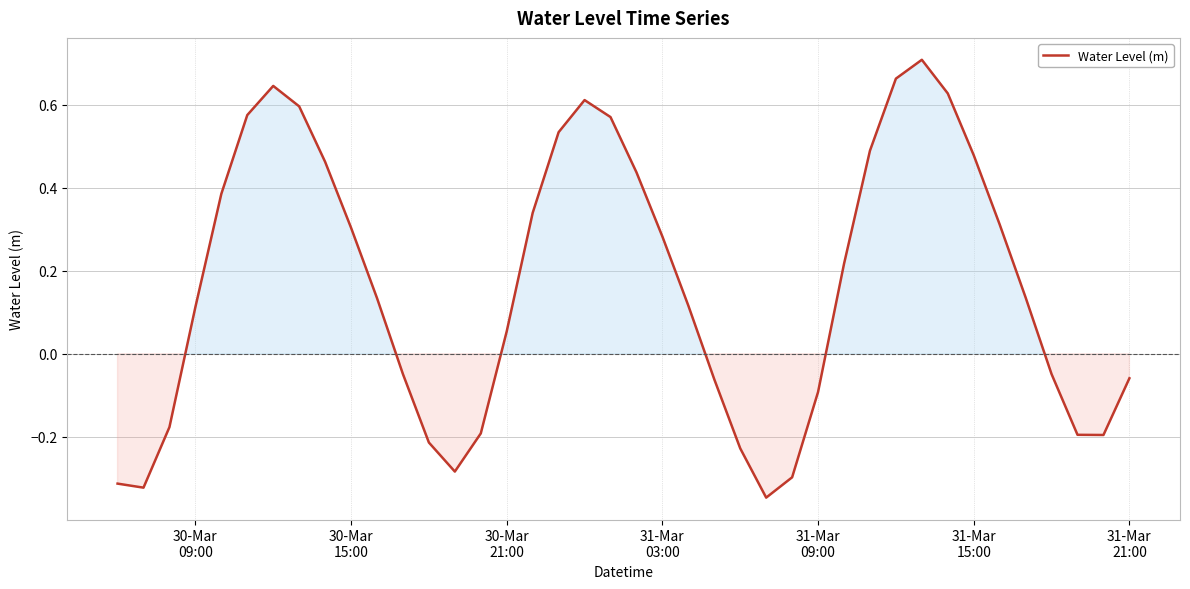

What is the difference between the maximum and minimum values?

1.1